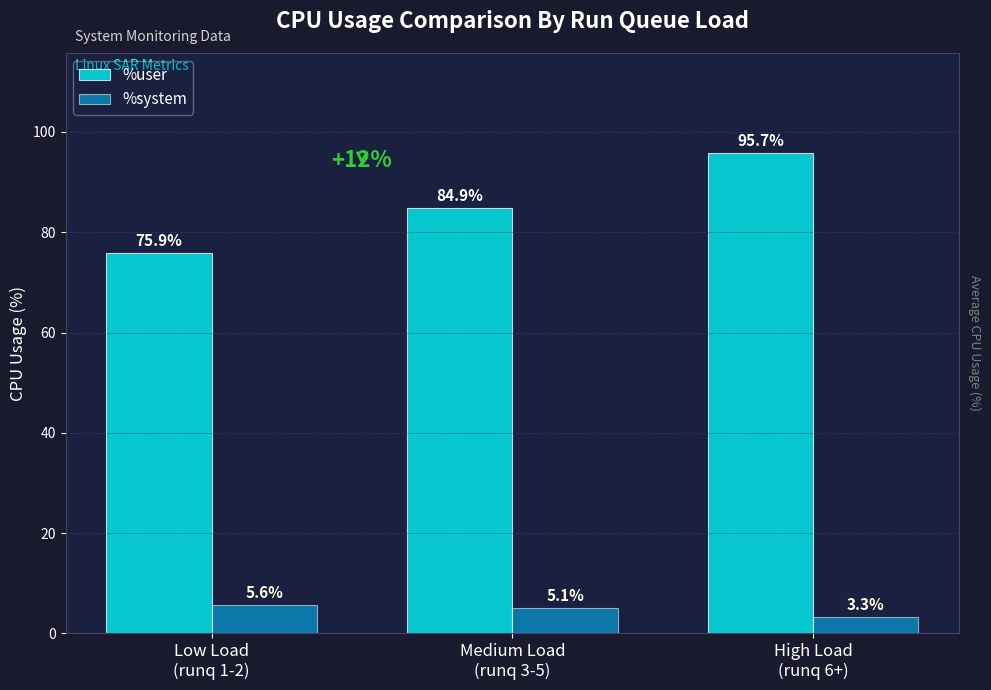

Which series changed the most between Low Load
(runq 1-2) and High Load
(runq 6+)?

%user